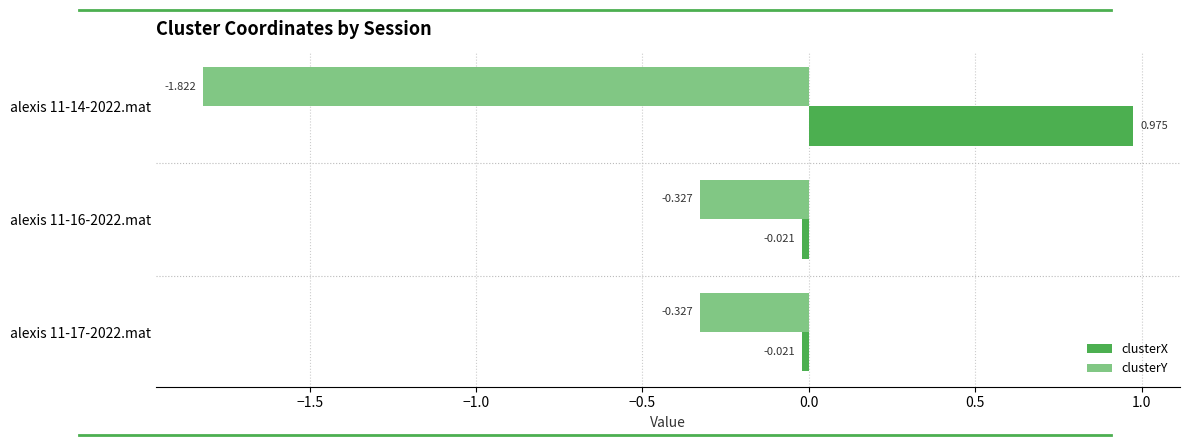

Is the value of clusterX at alexis 11-16-2022.mat greater than the value of clusterY at alexis 11-17-2022.mat?

Yes